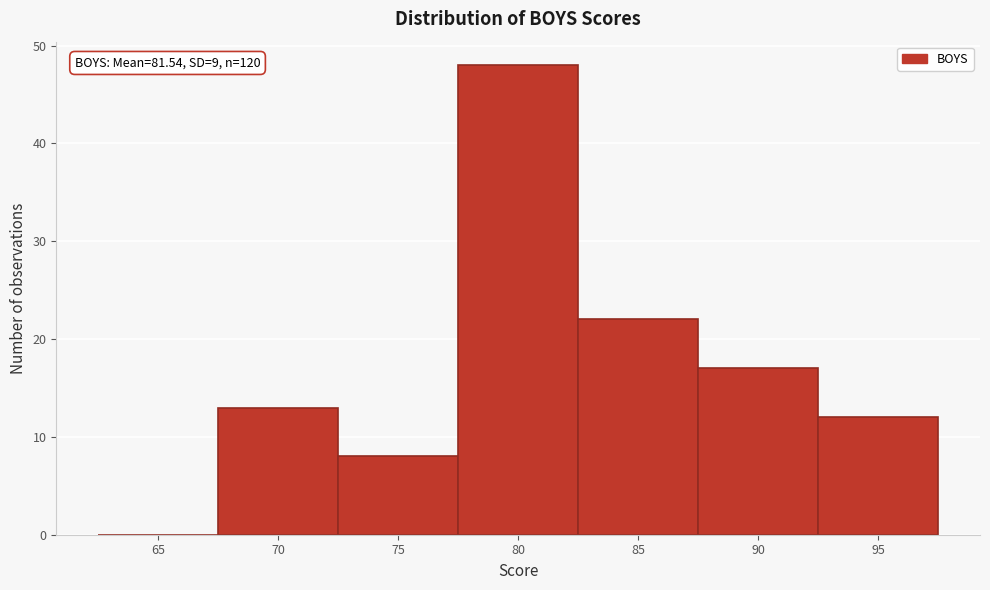

Reading left to right, extract all data points from this chart.

65=0	70=13	75=8	80=48	85=22	90=17	95=12